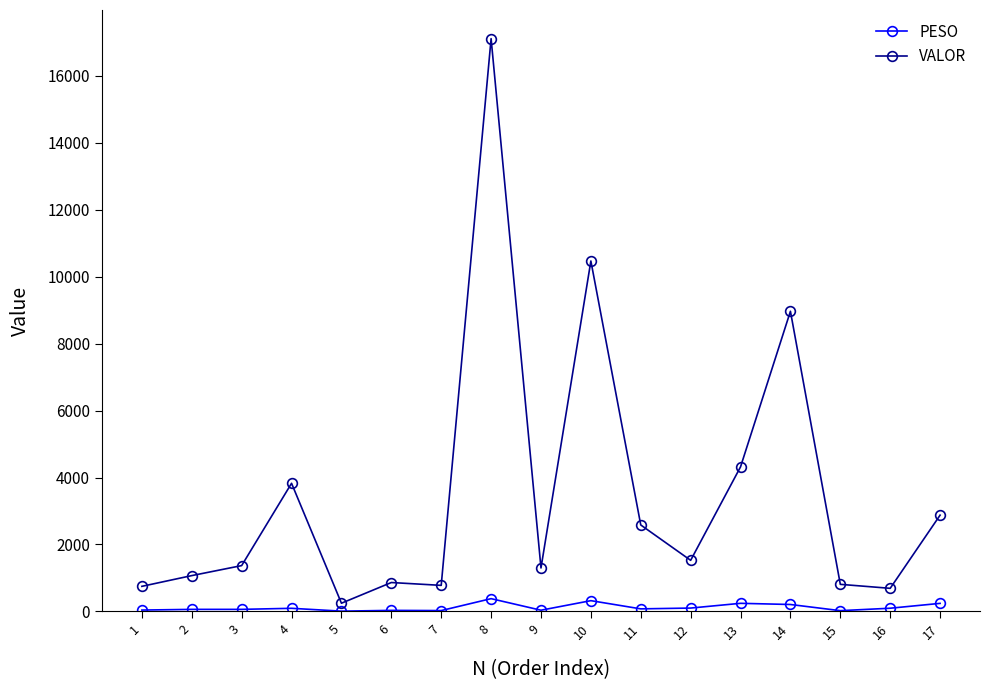

Between 7 and 17, which series saw the biggest shift?

VALOR